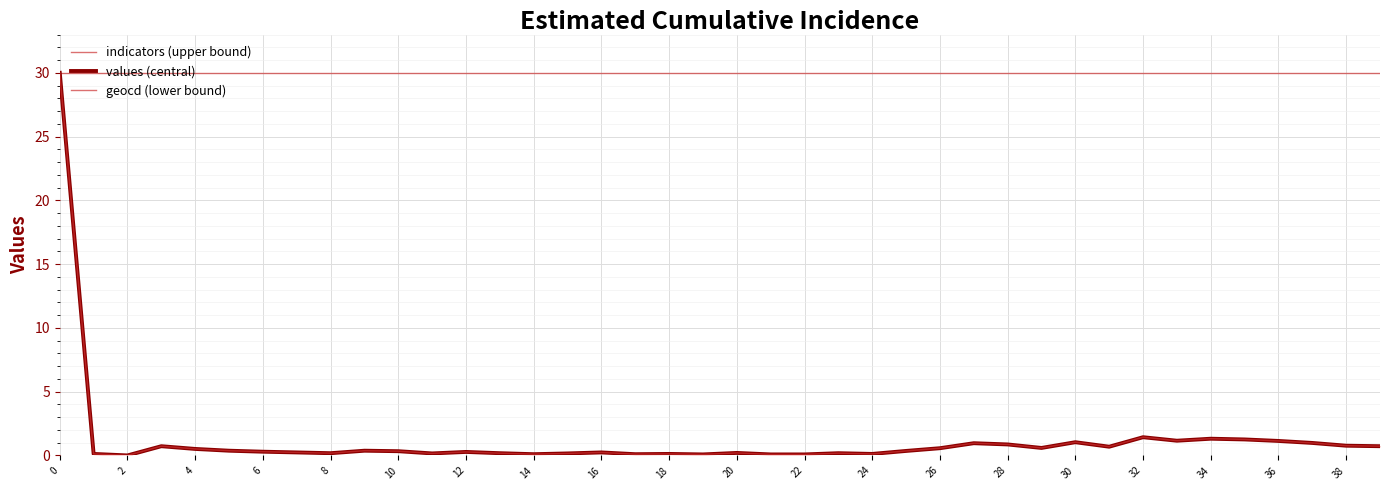

What is the average value of the geocd (lower bound) series?

1.2